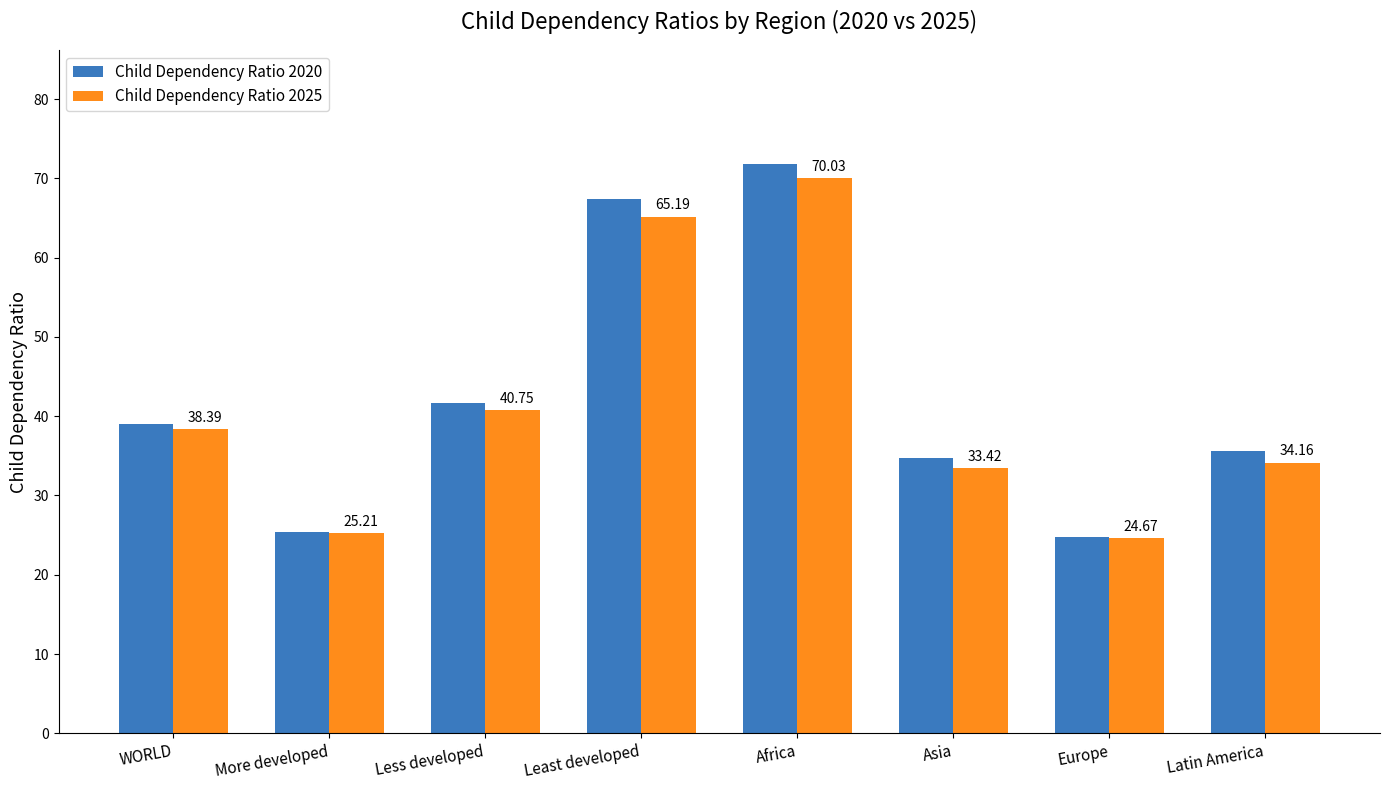

List the series in order of their peak value, highest first.

Child Dependency Ratio 2020, Child Dependency Ratio 2025